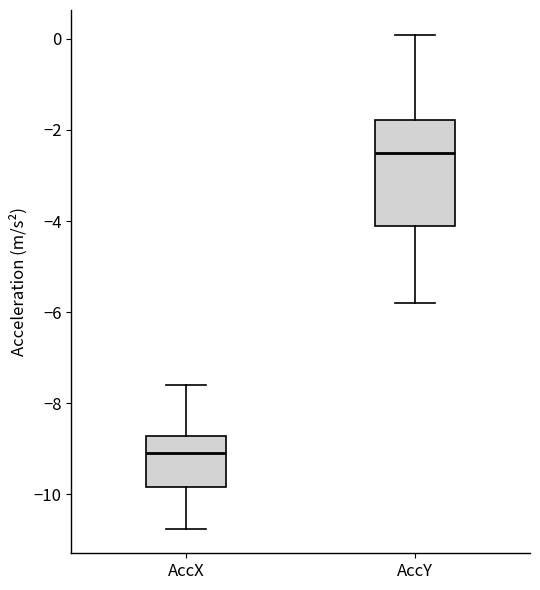

Reading left to right, transcribe this box plot: for each box, give where its median line is, the range the box spans, and where its two whiskers end, as read against the y-axis. The values are not printed on the chart, so give them approximately, as read against the axis.

AccX: median -9.0, box -9.8 to -8.8, whiskers -10.8 to -7.6
AccY: median -2.6, box -4.2 to -1.8, whiskers -5.8 to 0.0